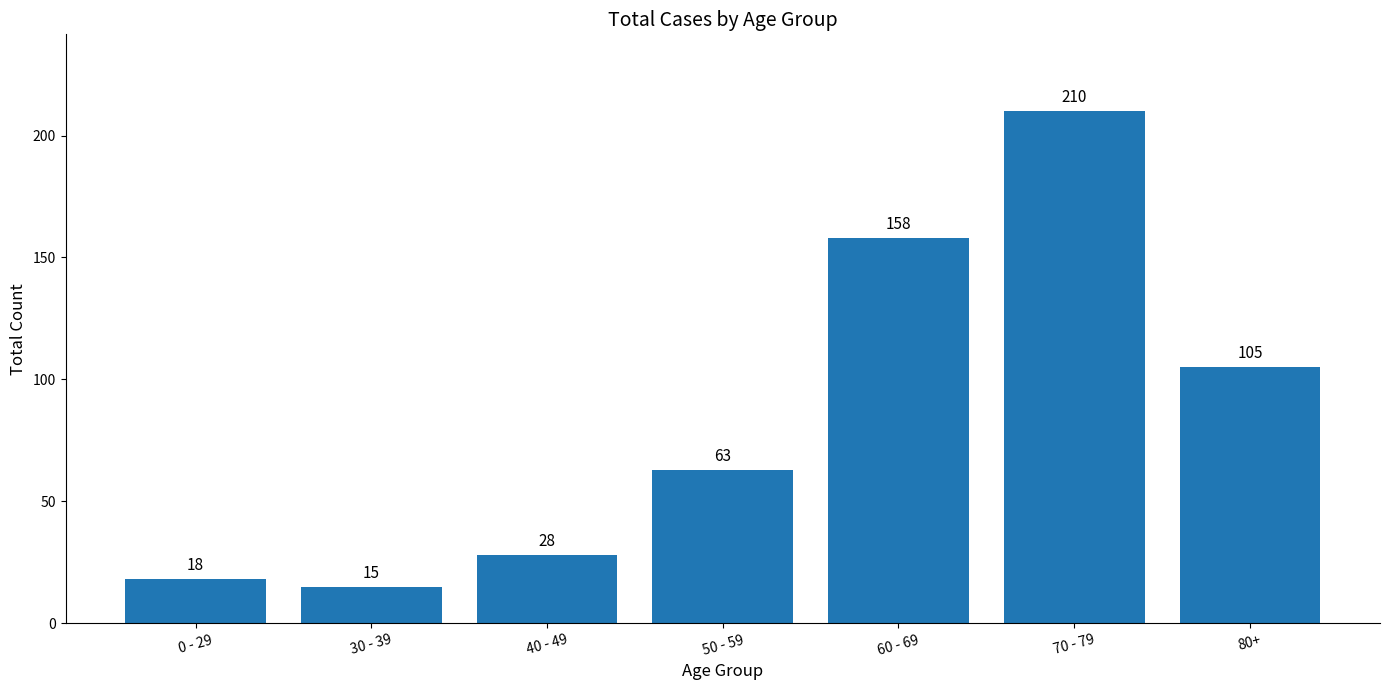

List the labels in order of value, largest first.

70 - 79, 60 - 69, 80+, 50 - 59, 40 - 49, 0 - 29, 30 - 39